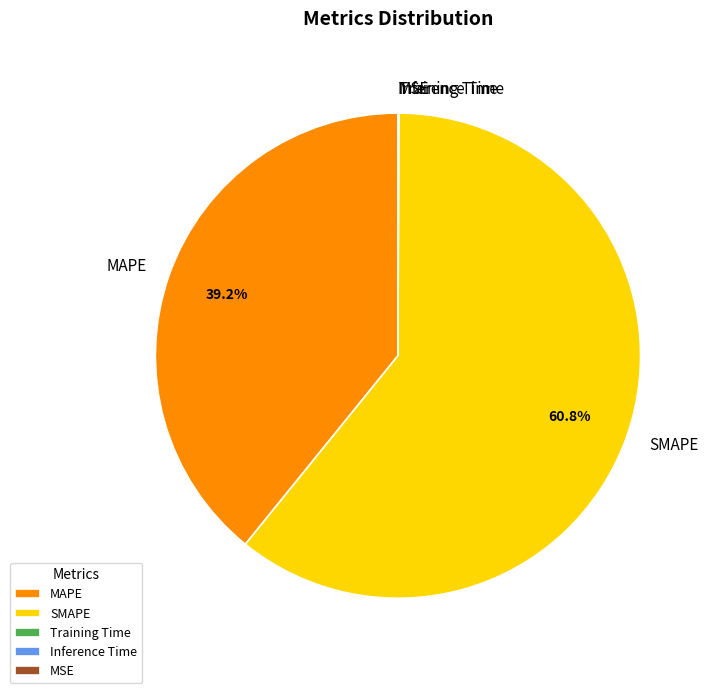

What percentage is NOT represented by MAPE?

60.8%